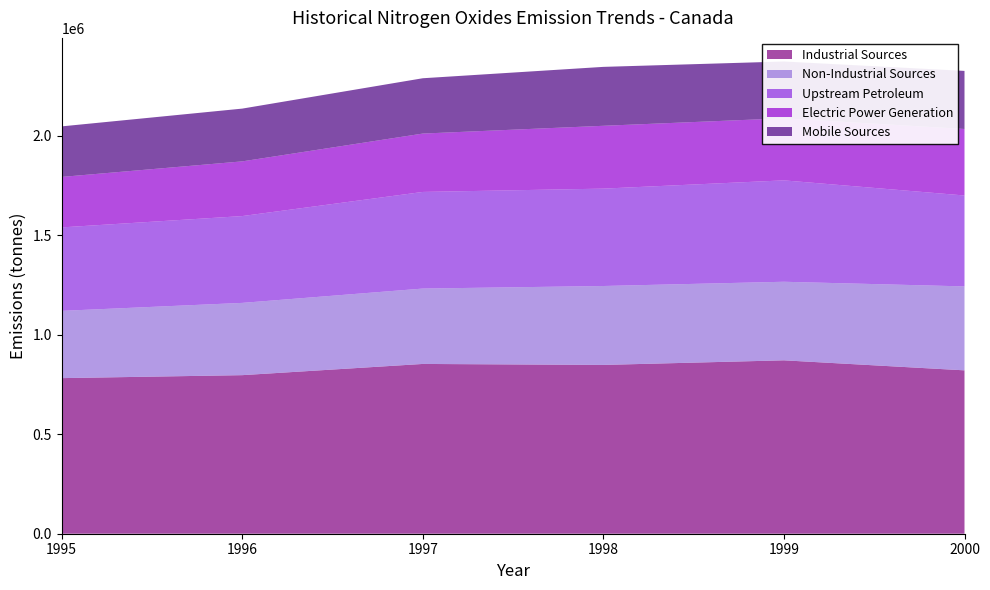

Reading left to right, what are all the values shown in this chart?

Industrial Sources: 2000=821089	1999=871465	1998=848304	1997=853282	1996=796908	1995=781987
Non-Industrial Sources: 2000=421924	1999=394861	1998=396681	1997=378833	1996=363226	1995=338053
Mobile Sources: 2000=334257	1999=311897	1998=315752	1997=293330	1996=274875	1995=253664
Electric Power Generation: 2000=334257	1999=311897	1998=315752	1997=293330	1996=274875	1995=253664
Upstream Petroleum: 2000=456875	1999=509586	1998=489416	1997=485640	1996=436313	1995=419488